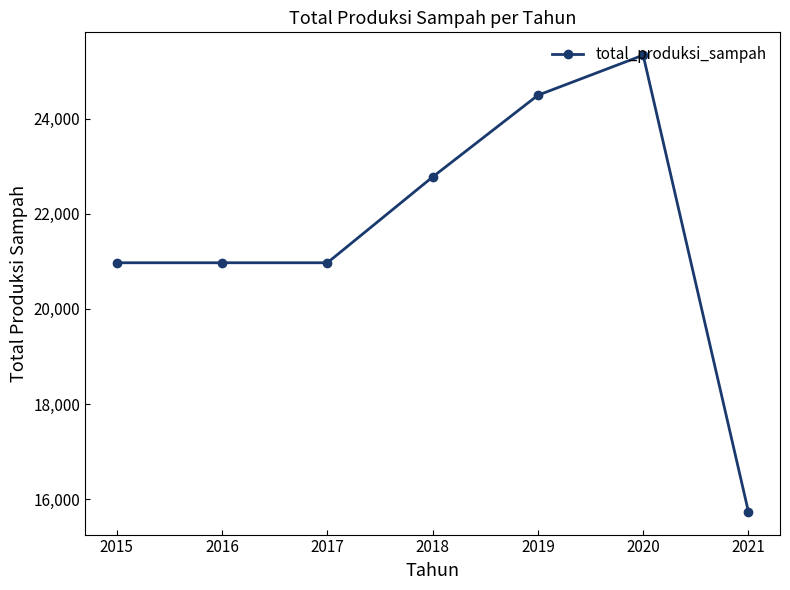

True or false: there are more than 2 points higher than both neighbors.

False